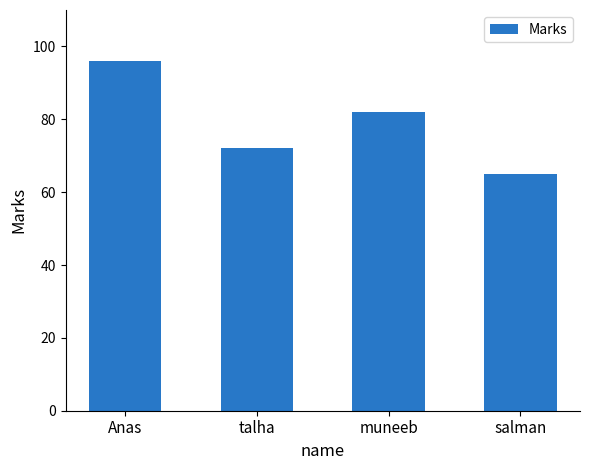

Between Anas and talha, which is larger?

Anas